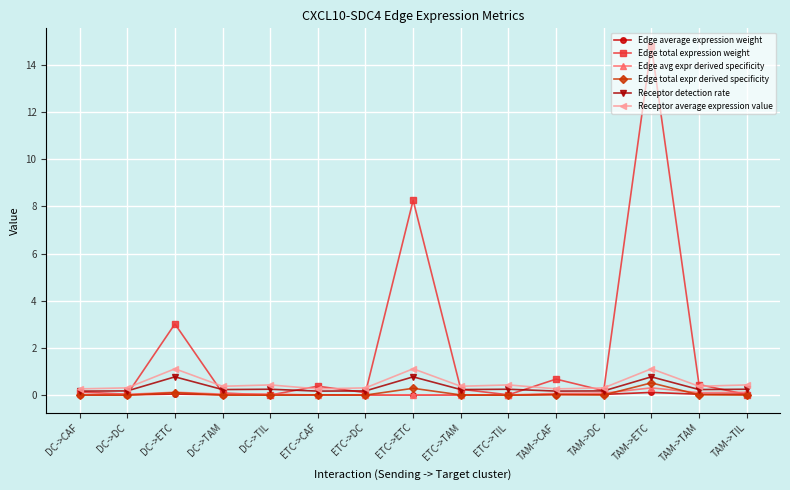

Does the chart display data point markers on the line(s)?

Yes